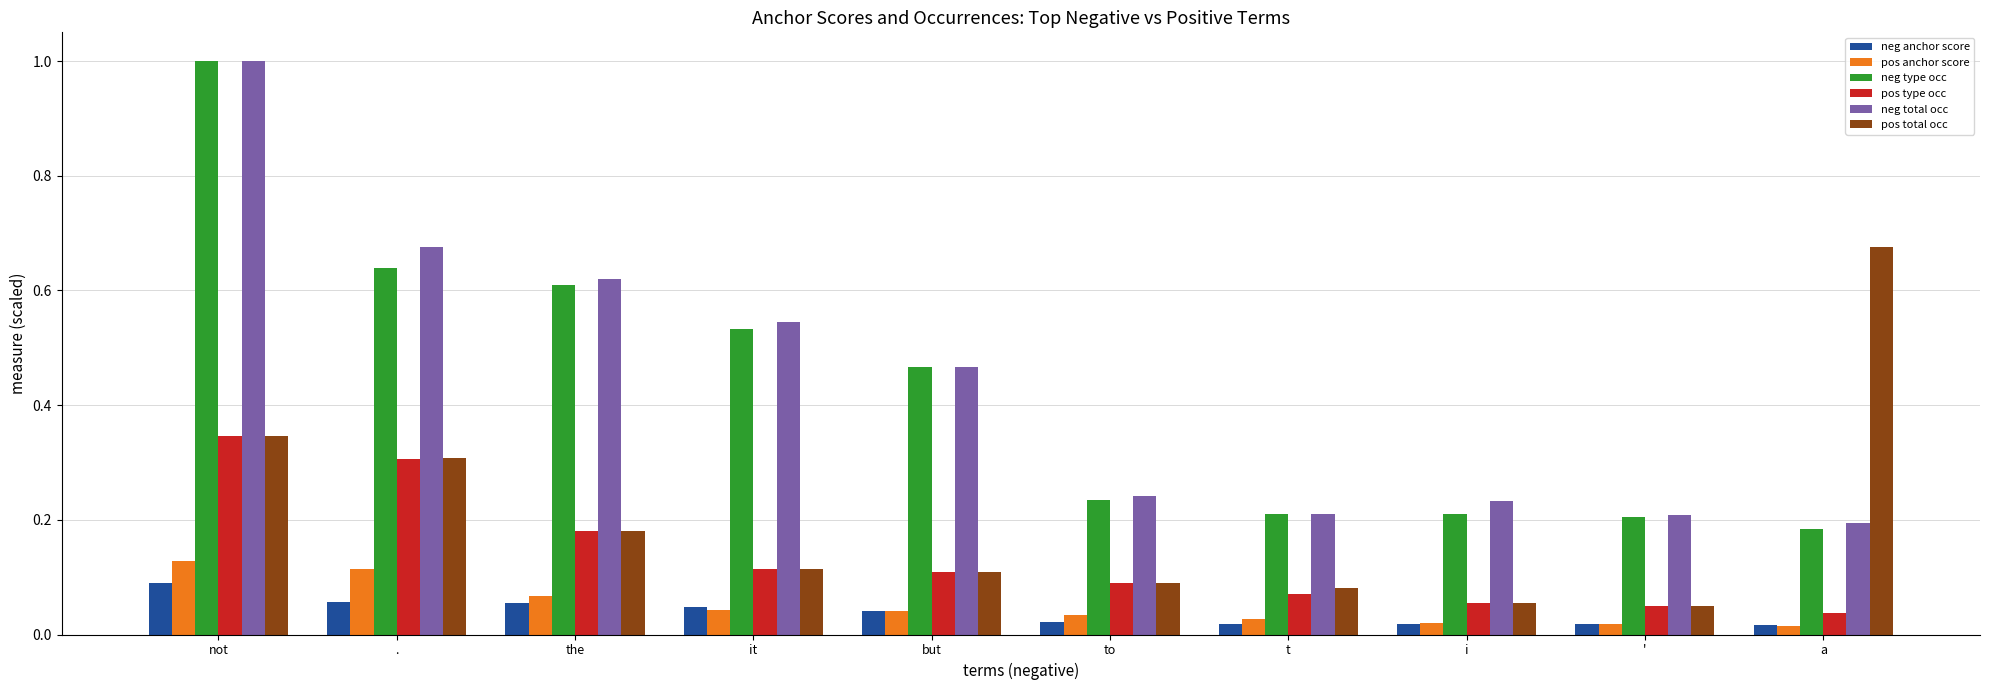

At which category is the sum across all series the highest?

not